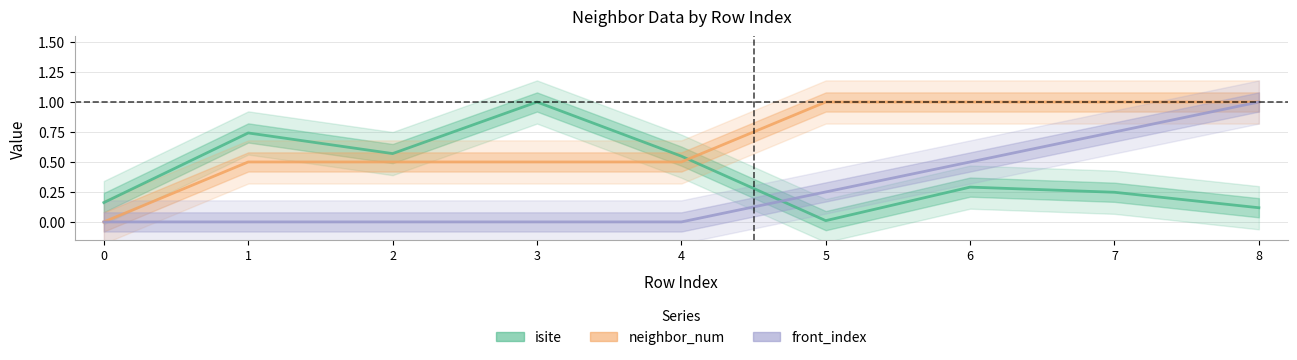

What is the average value of the isite series?

0.4